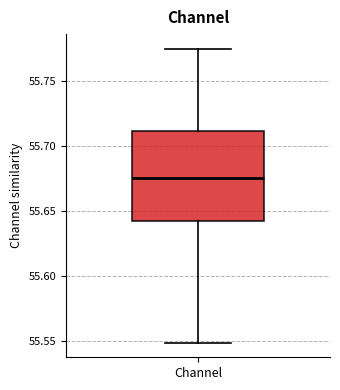

Read this box plot against the y-axis: the position of the median line, the range covered by the box, and the ends of both whiskers. The values are not printed on the chart, so give them approximately, as read against the axis.

median 55.675, box 55.640 to 55.710, whiskers 55.550 to 55.775